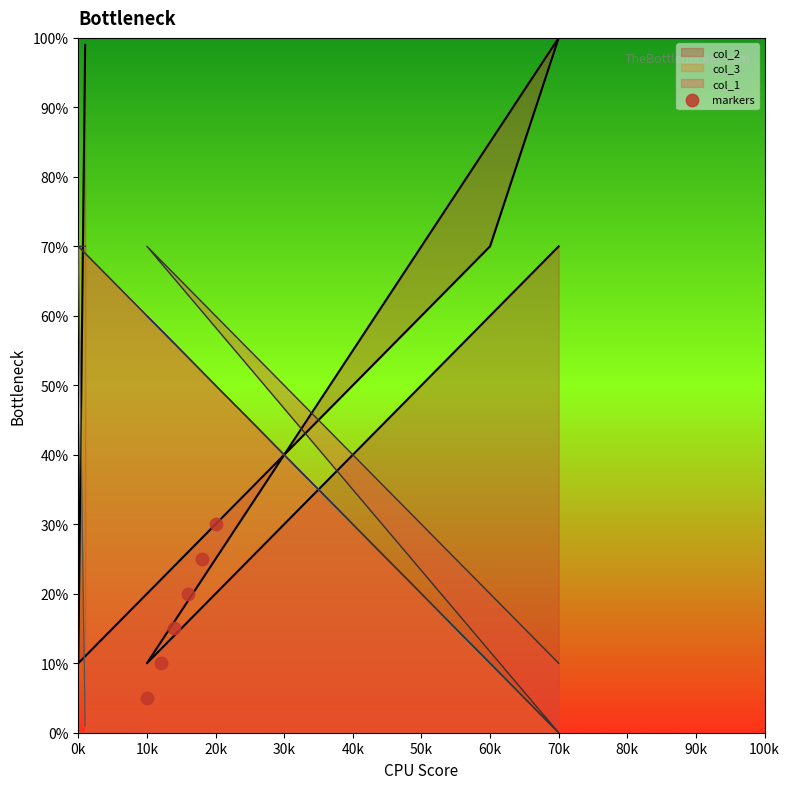

What is the change in value from 30k to 40k?

+5